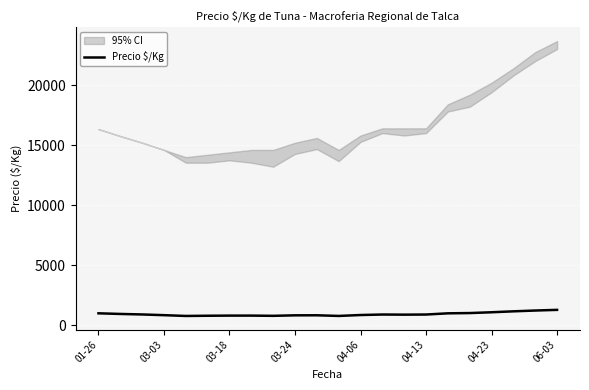

What is the approximate value at 14?

878.2